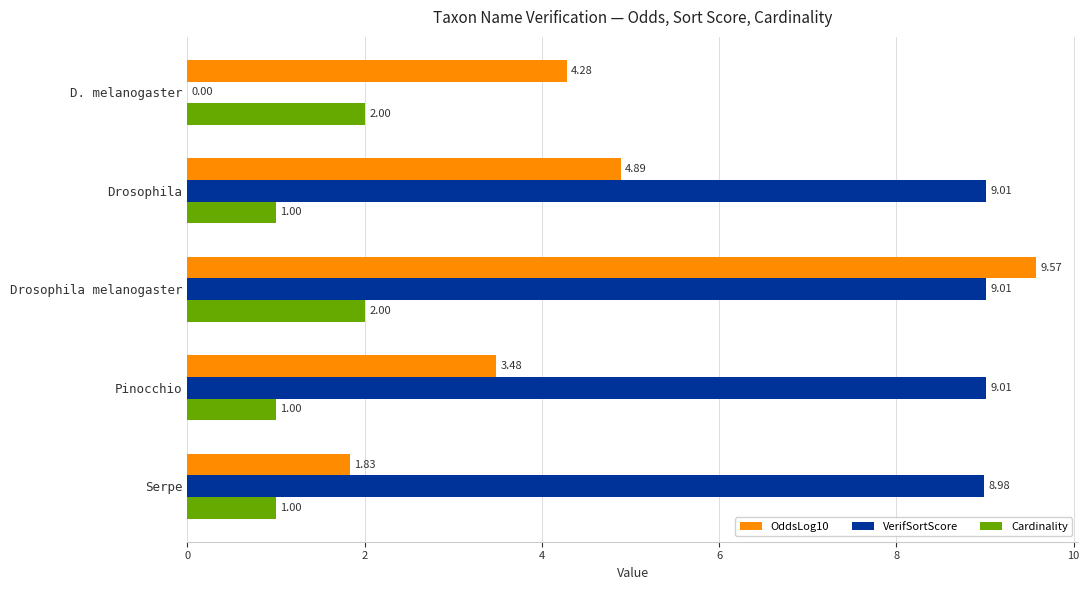

What is the sum of the VerifSortScore values at Pinocchio and Serpe?

18.0